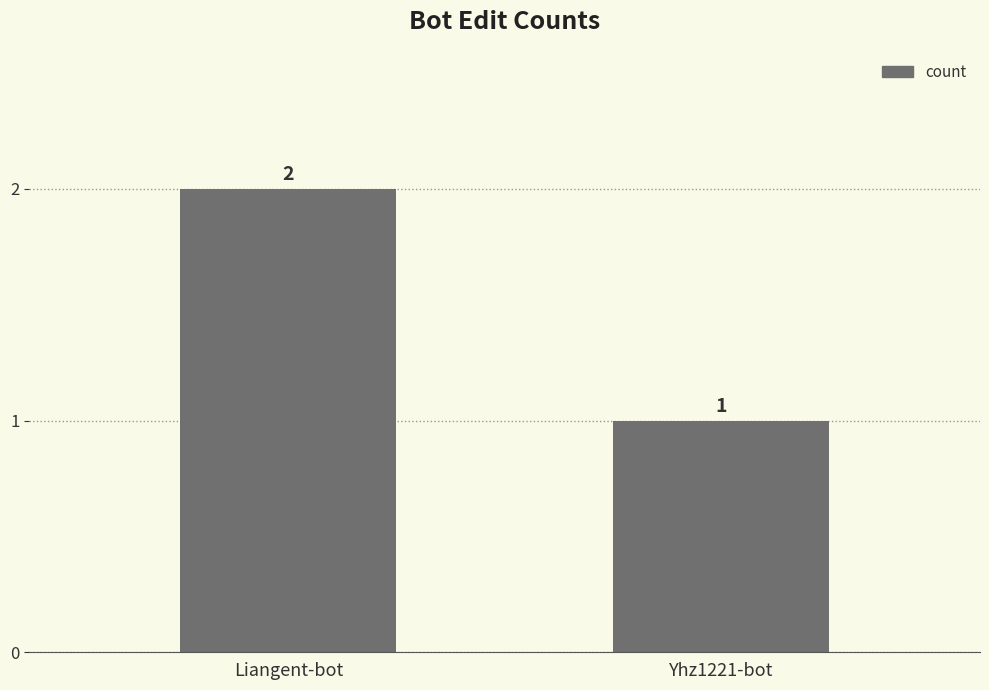

Reading right to left, list all the values displayed in this chart.

1	2